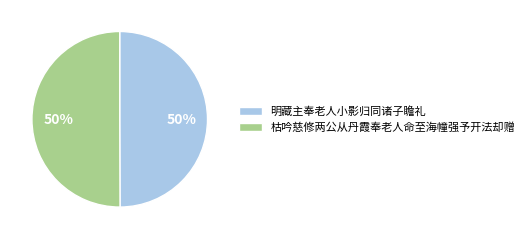

The 枯吟慈修两公从丹霞奉老人命至海幢强予开法却赠 slice represents 50% of the pie. True or false?

True